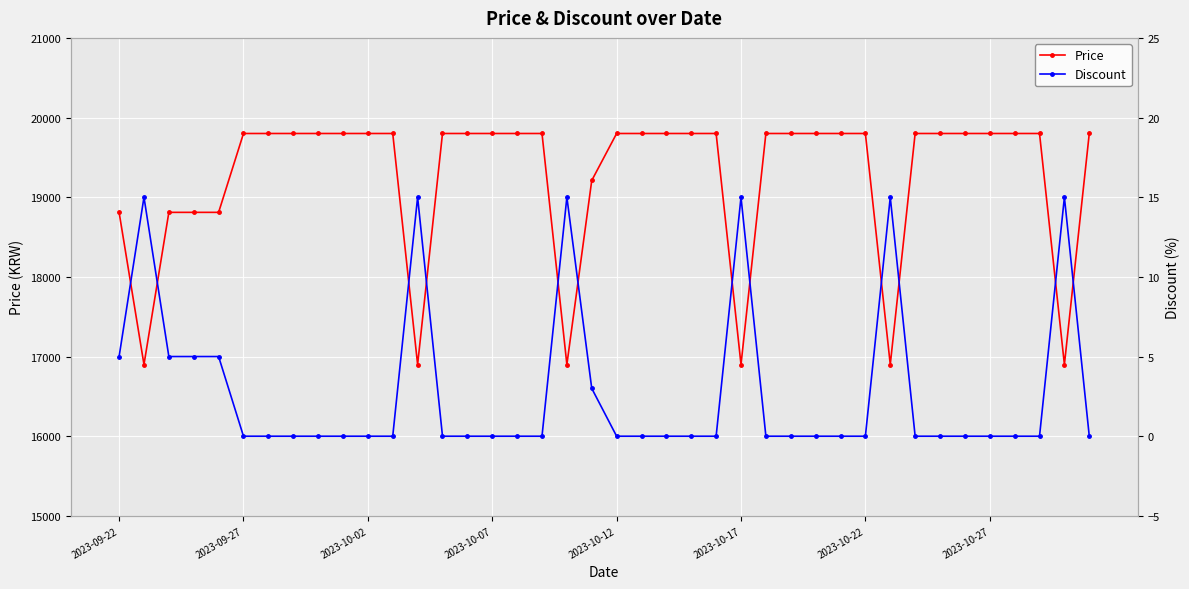

Between 21 and 26, which is larger?

21